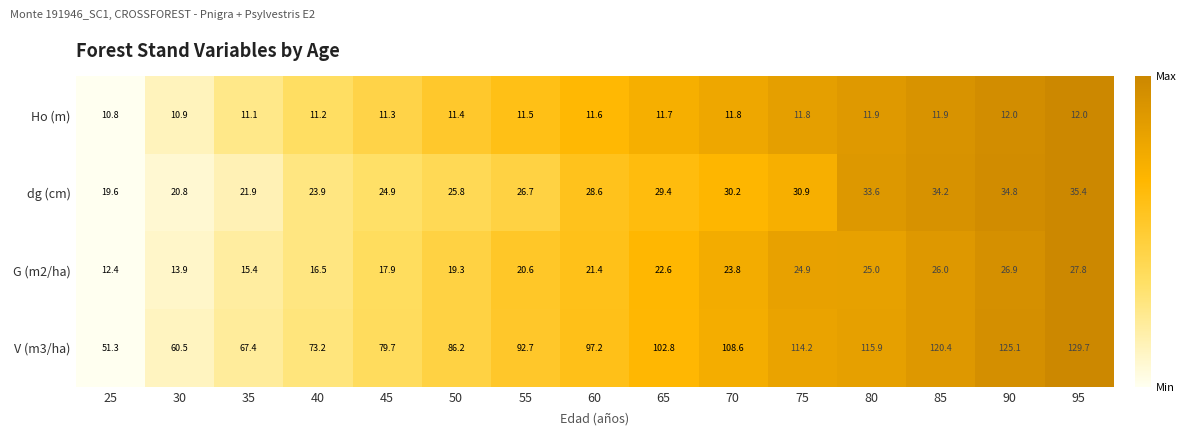

How many values in the dg (cm) series exceed 28?

8